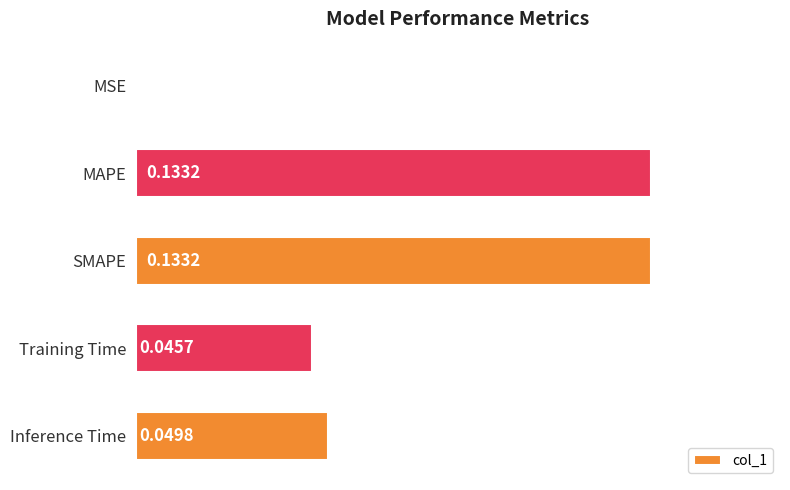

What is the sum of the values at SMAPE and MAPE?

0.3